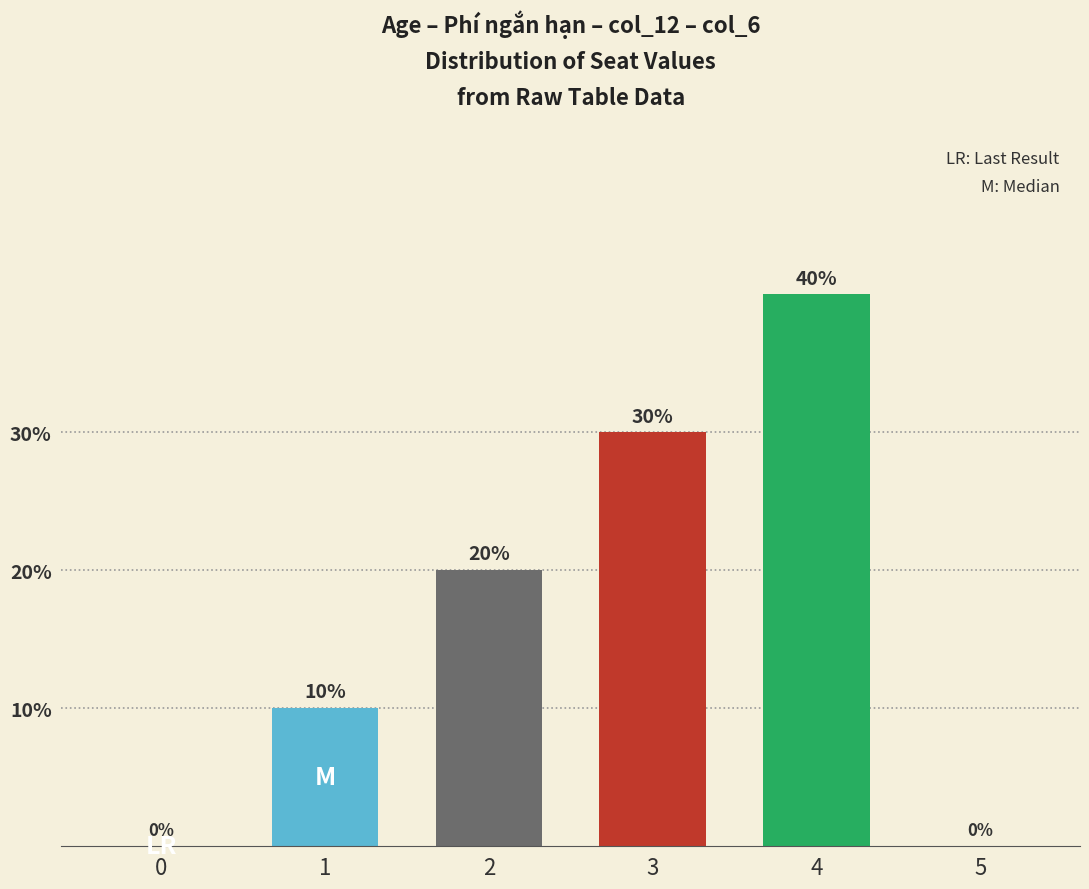

Reading left to right, transcribe all the data shown in this chart.

0	10	20	30	40	0